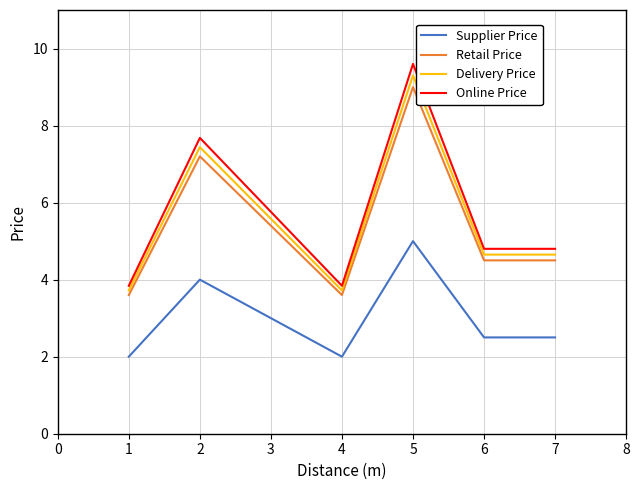

What is the lowest value of the Retail Price series?

3.6